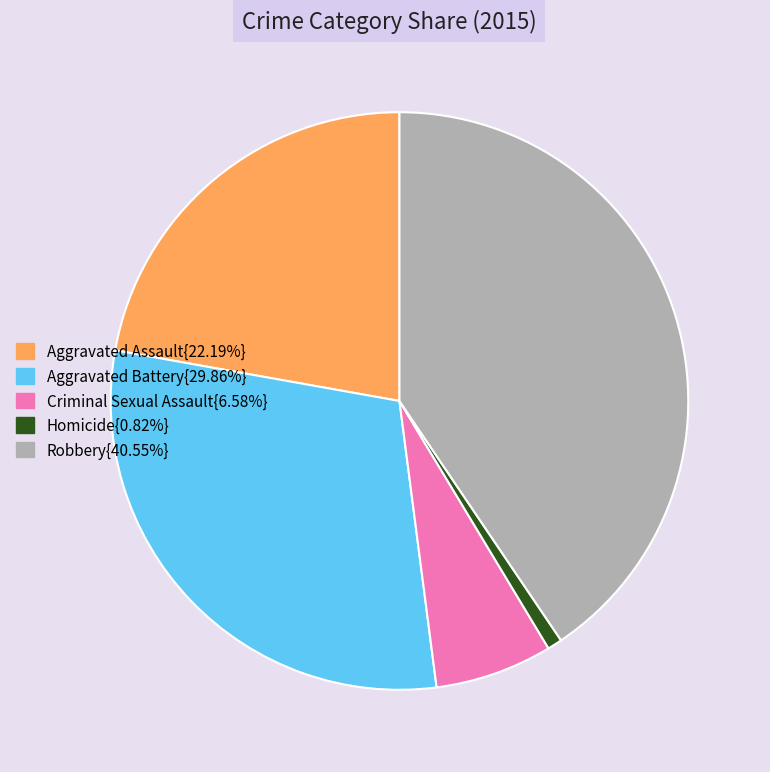

What is the ratio of the value at Robbery{40.55%} to the value at Homicide{0.82%}?

49.3